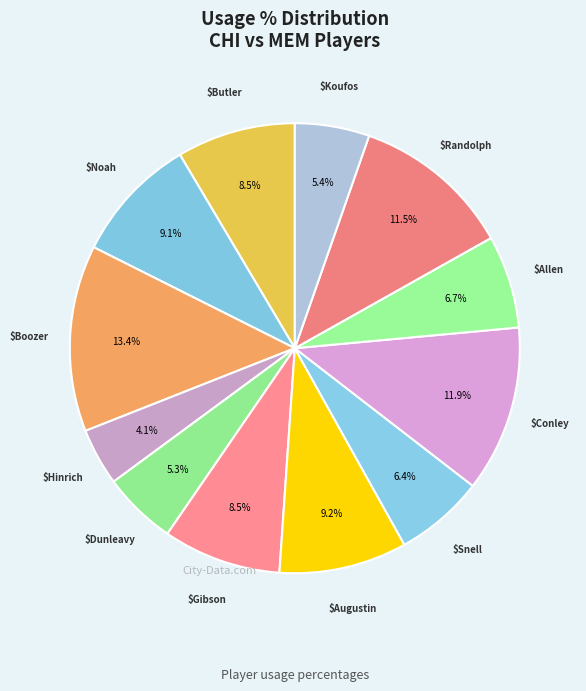

Which category has the smallest portion of the pie?

Kirk Hinrich